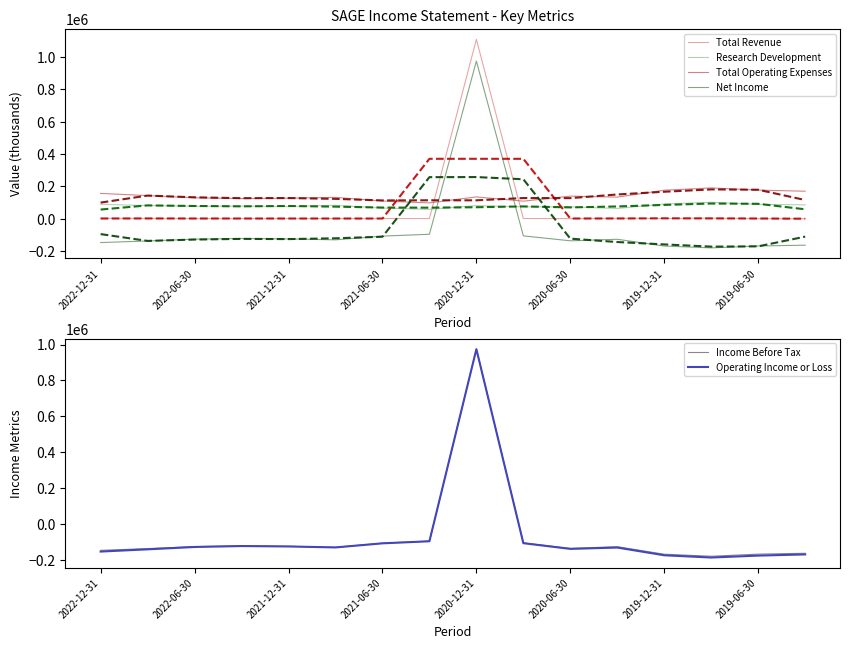

True or false: Total Revenue and Net Income cross at least once.

False